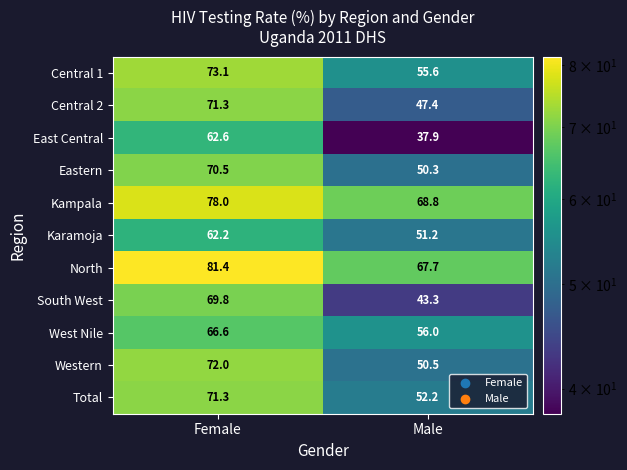

What is the sum of the North values at Female and Male?

149.1